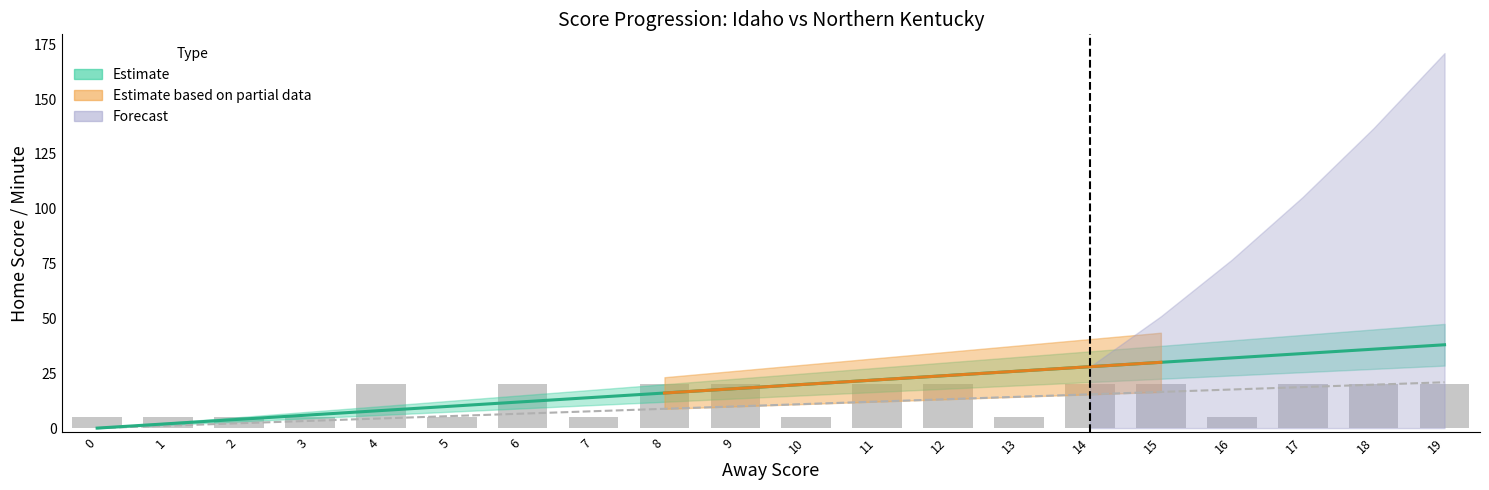

The value of Baseline at 4 is 7.5. True or false?

False